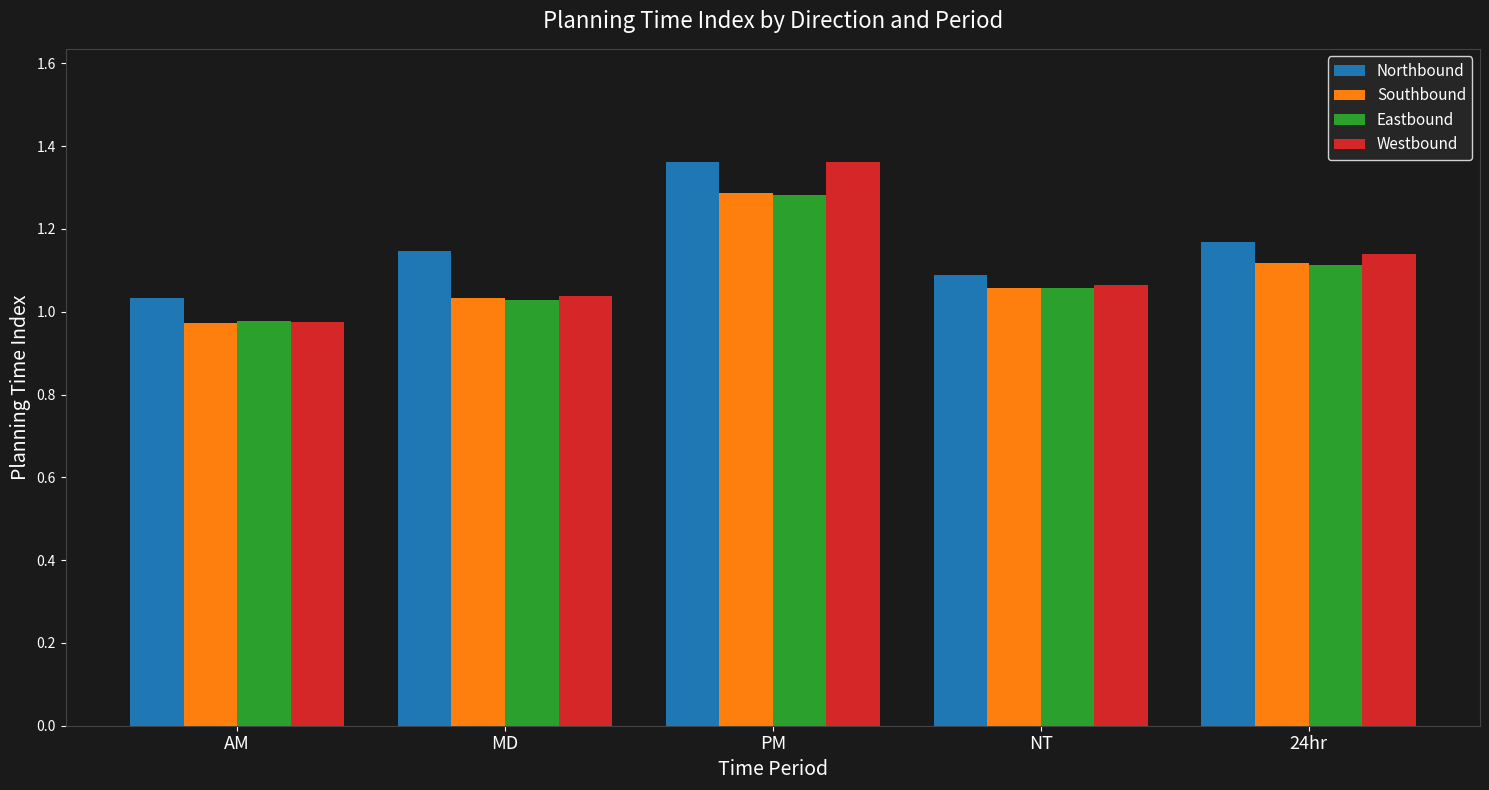

Which series has the largest range (max minus min)?

Westbound